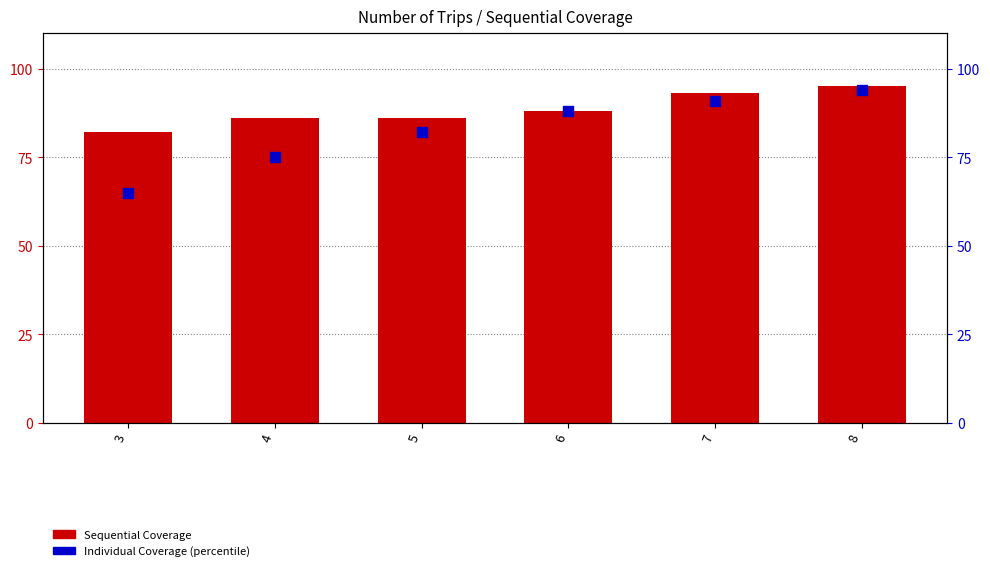

Is the value of Sequential Coverage at 5 greater than the value of Individual Coverage (percentile) at 5?

Yes